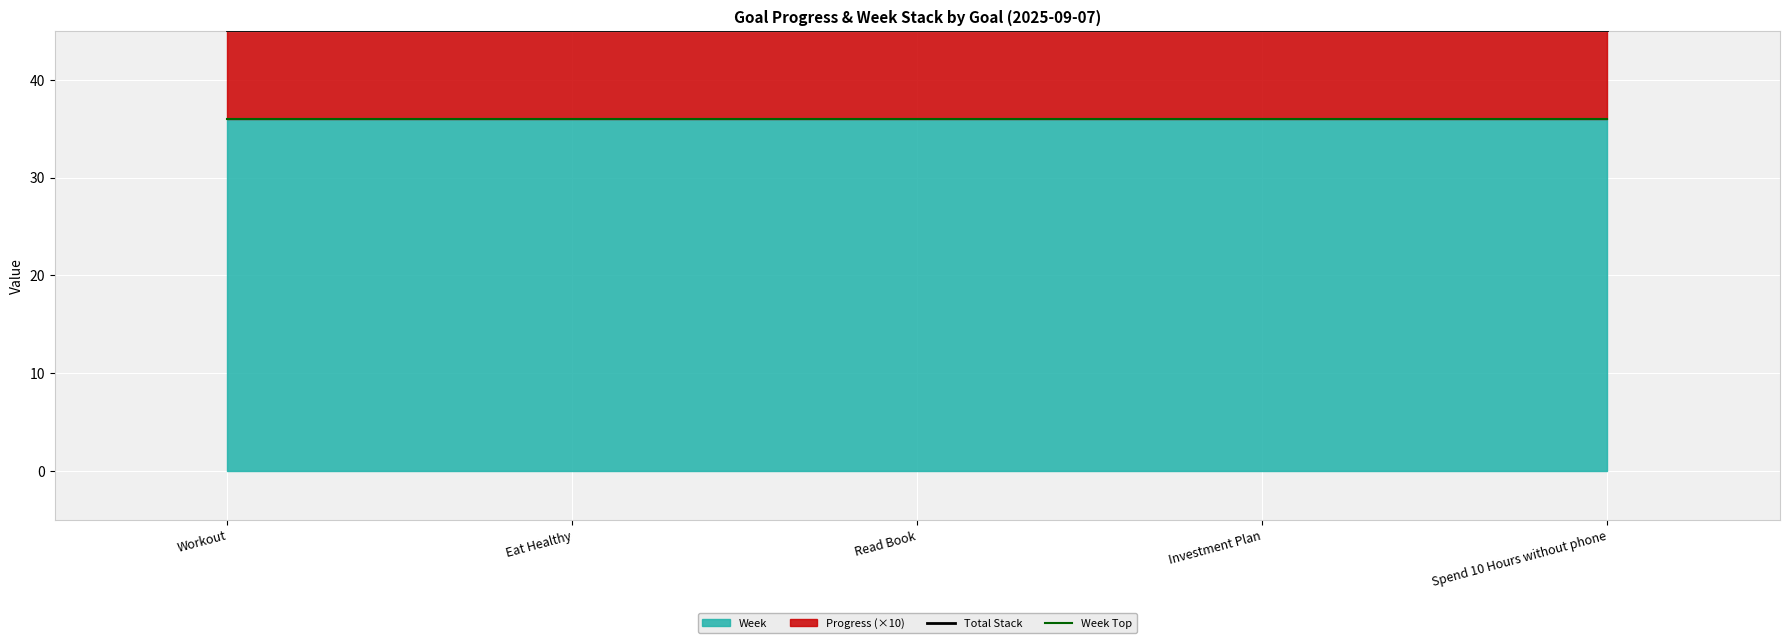

Which series changed the most between Read Book and Spend 10 Hours without phone?

Total Stack